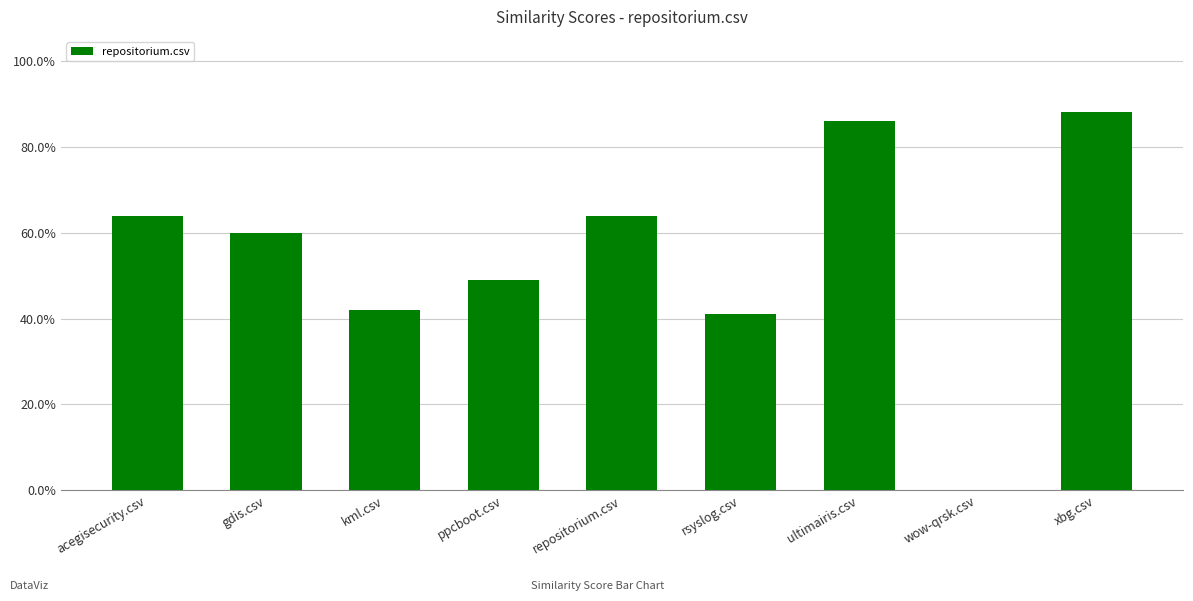

Reading left to right, transcribe all the data shown in this chart.

0.6	0.6	0.4	0.5	0.6	0.4	0.9	0.0	0.9